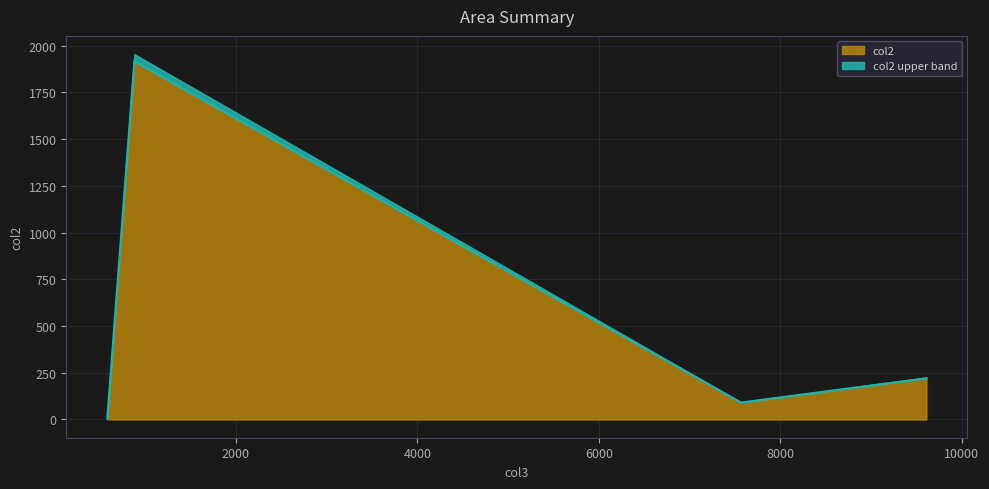

What is the minimum value shown in the chart?

3.4